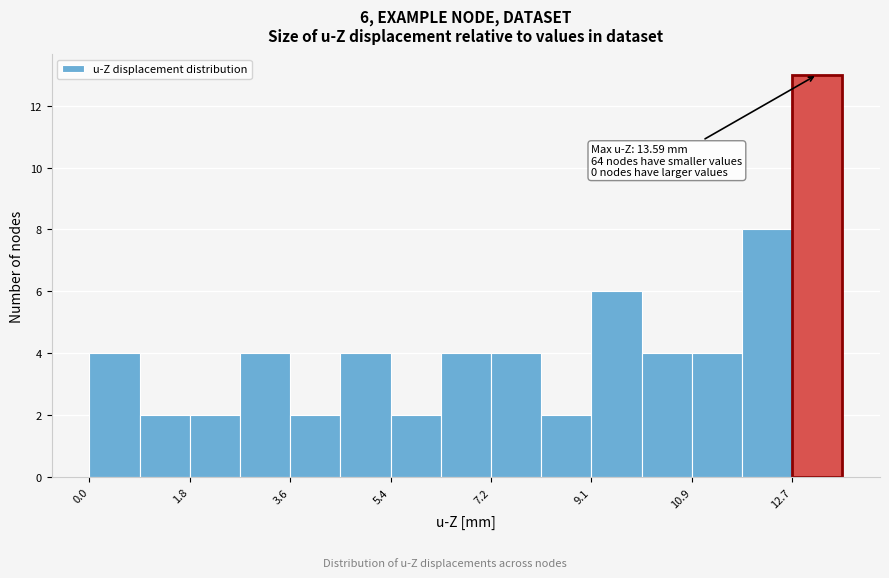

Over which range of the x-axis is the bar tallest?

12.6 to 13.6